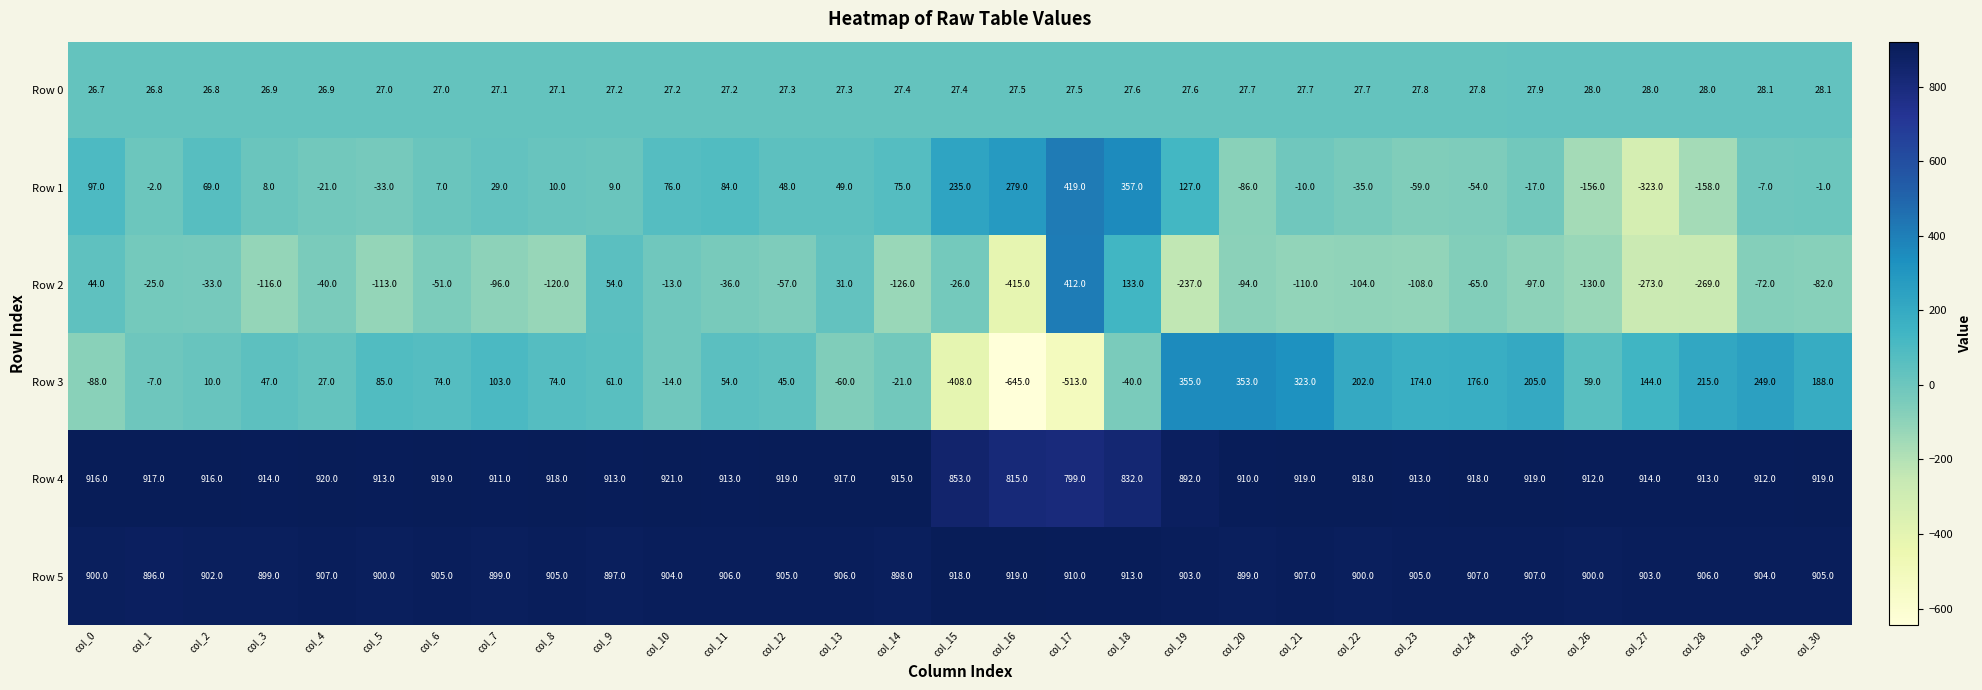

How many values in Row 1 are above zero?

17